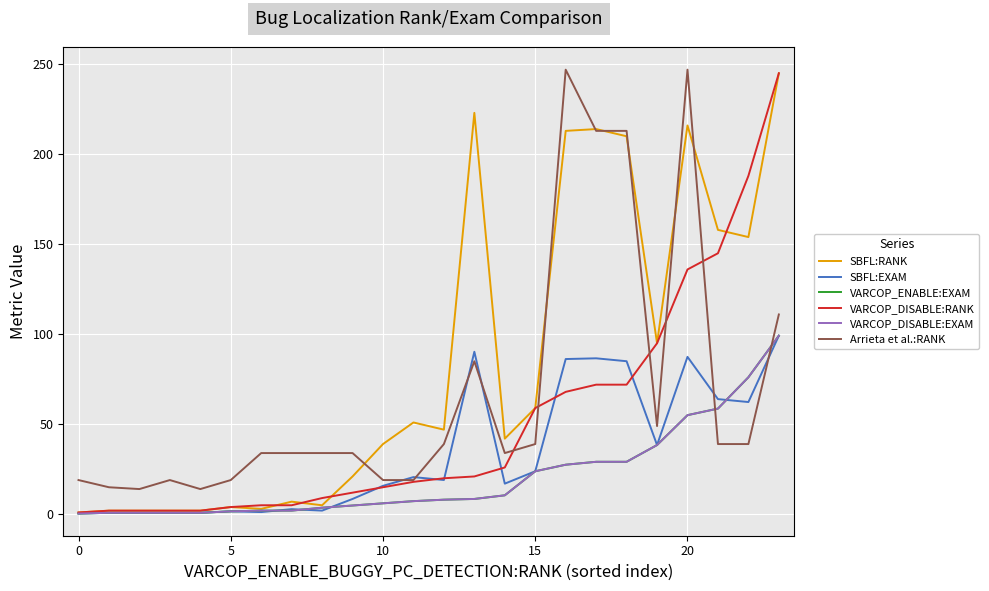

Is this an area chart (filled region under the line)?

No